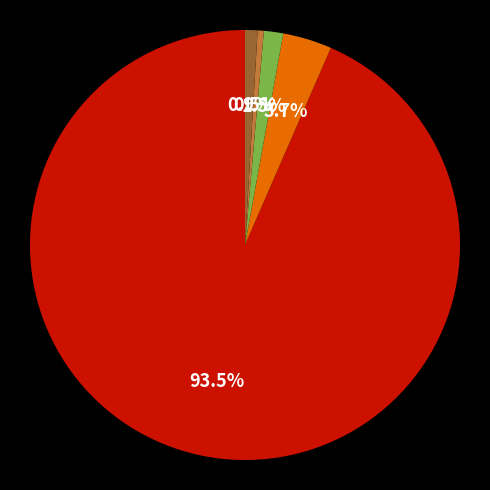

How many slices are in this pie chart?

5